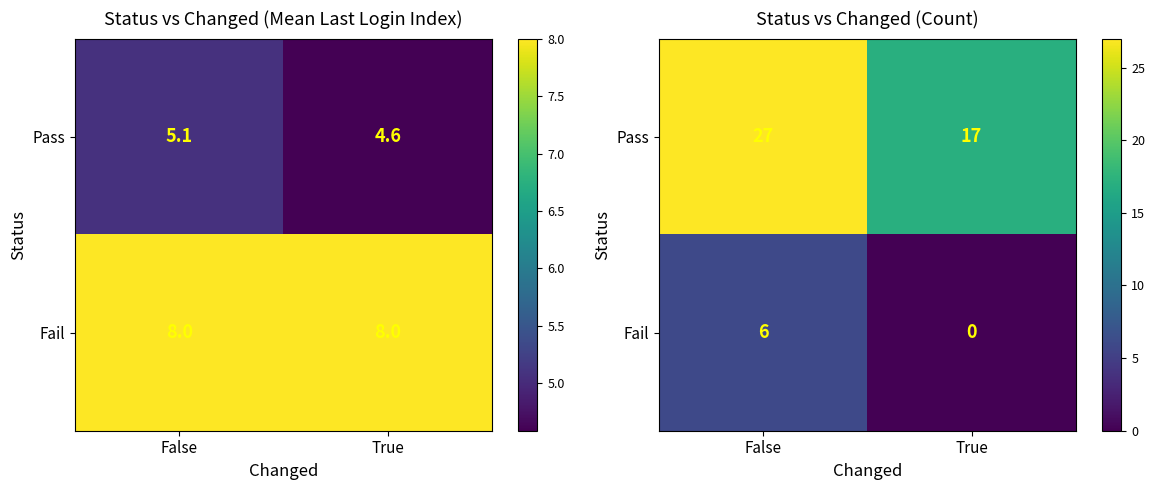

Is the value of Pass at True greater than the value of Fail at True?

Yes